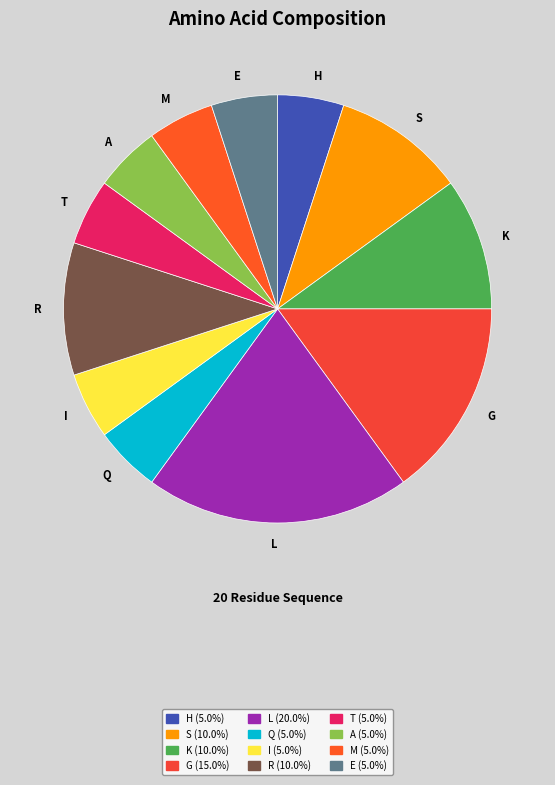

What is the change in value from L to E?

-3